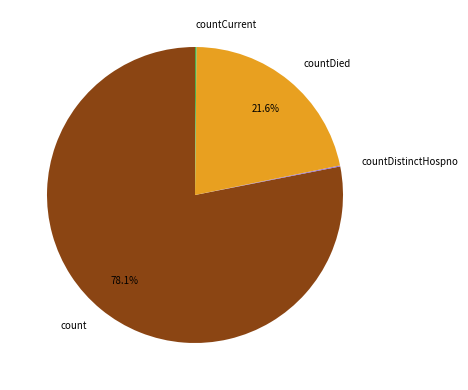

What portion of the pie excludes count?

21.9%